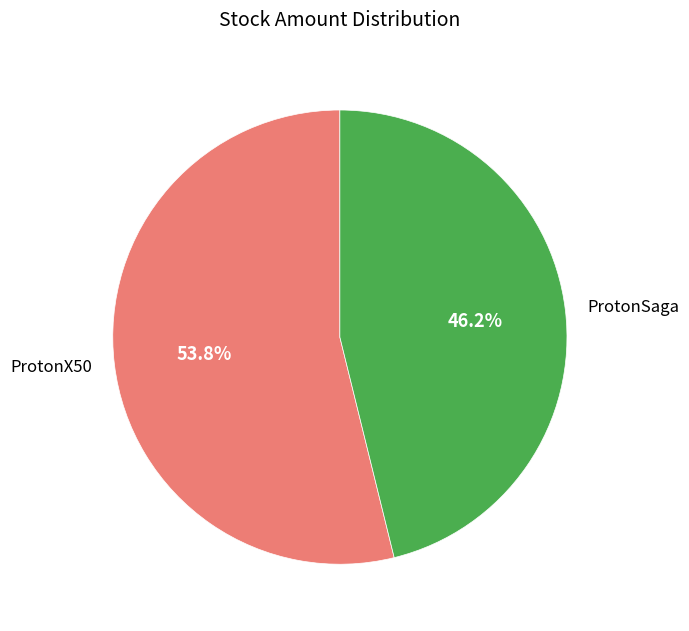

Which slice is the smallest?

ProtonSaga